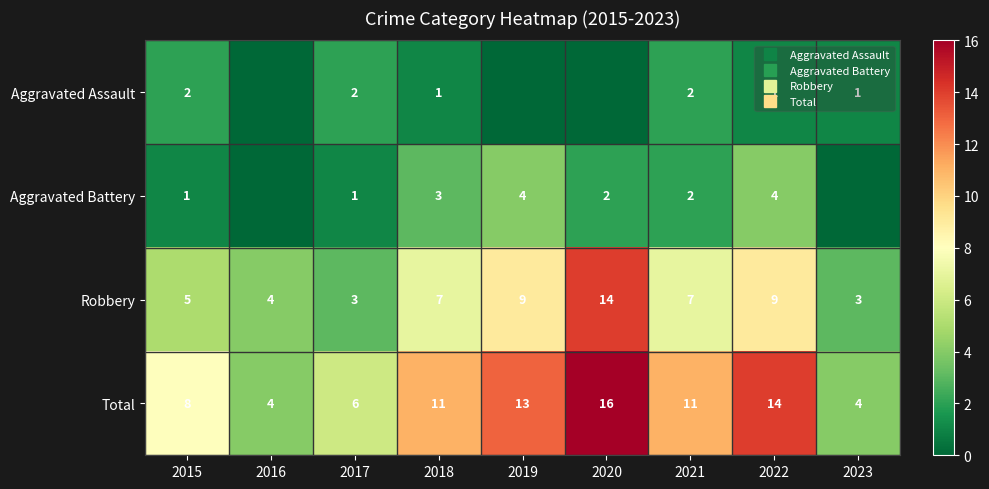

The value of Total at 2015 is 8. True or false?

True